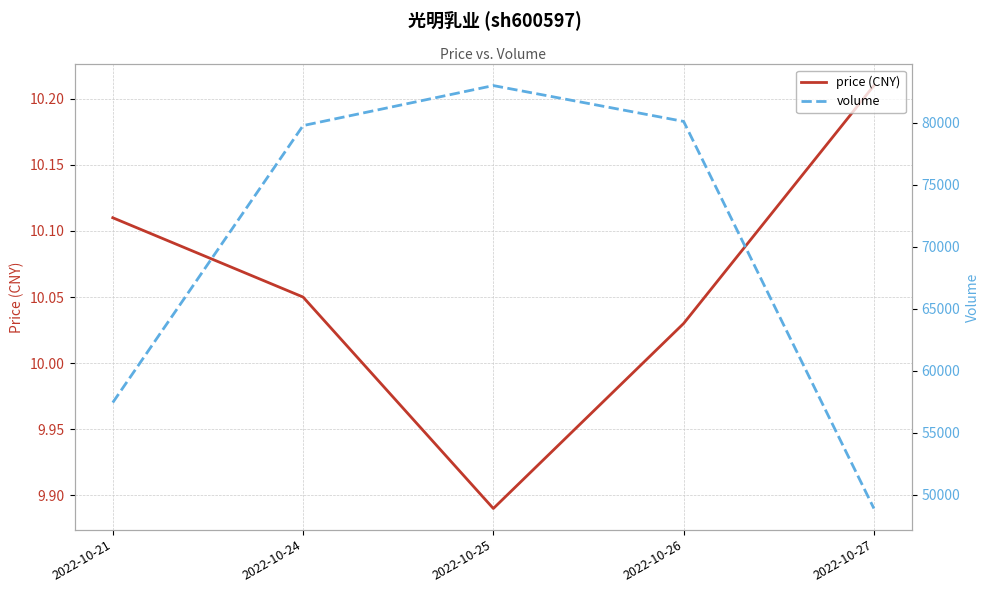

What is the spread (max minus min) of values at 2022-10-25?

82981.1